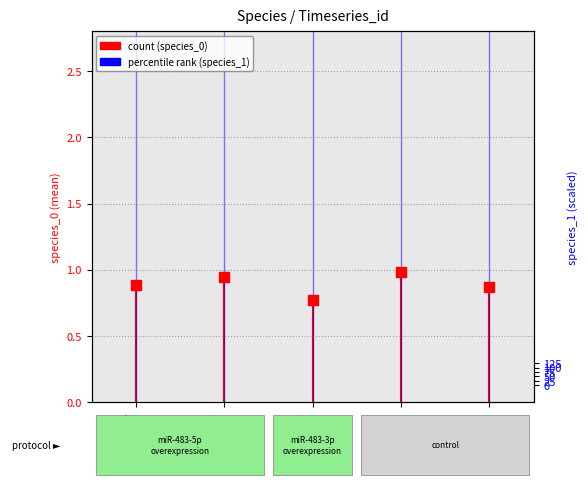

What are all the series names shown in the legend?

species_0, species_1